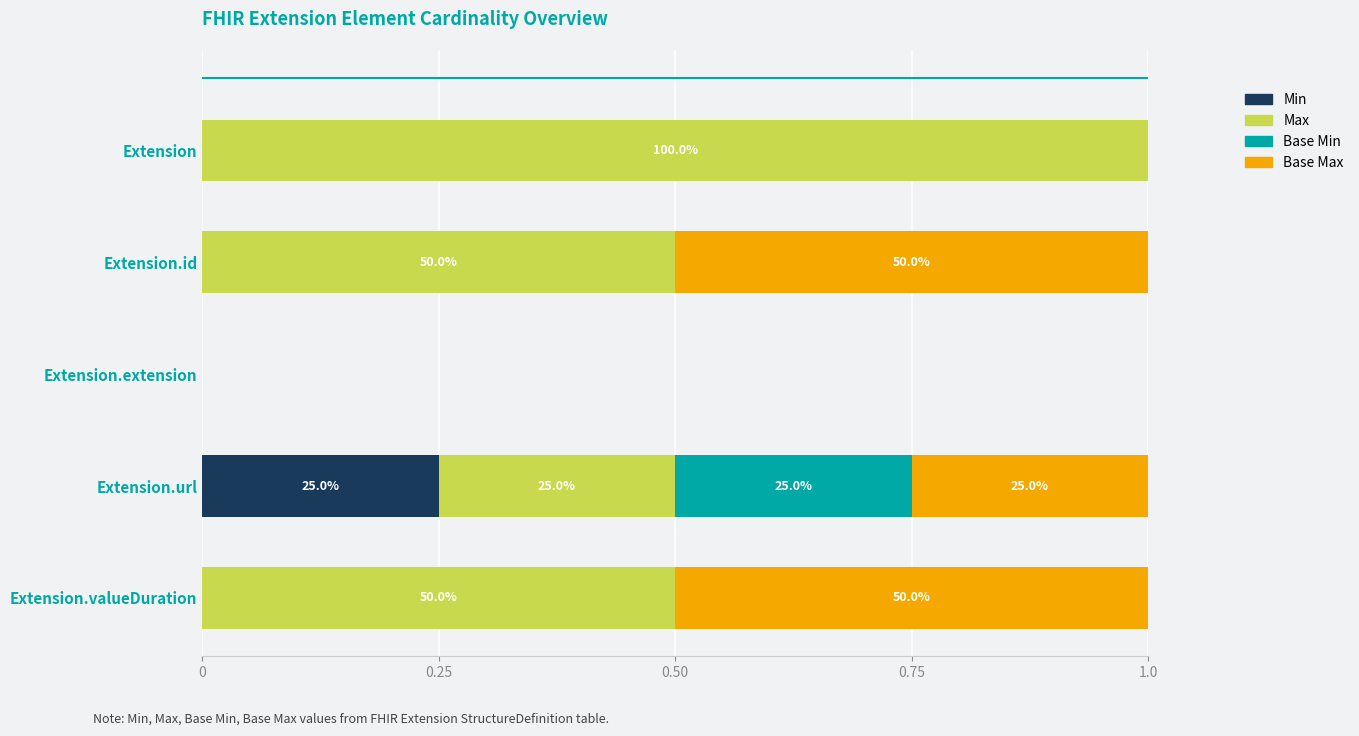

True or false: Min has a value of 0.2 at Extension.id.

False